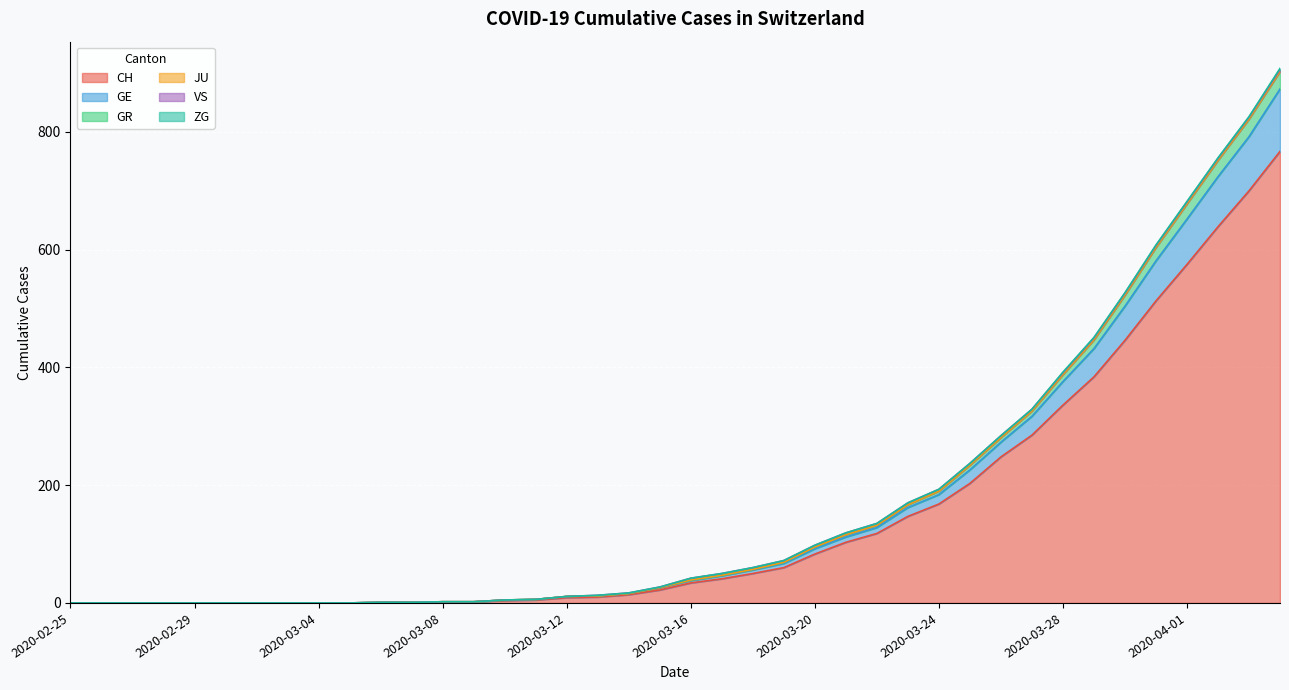

What is the maximum value for CH?

767